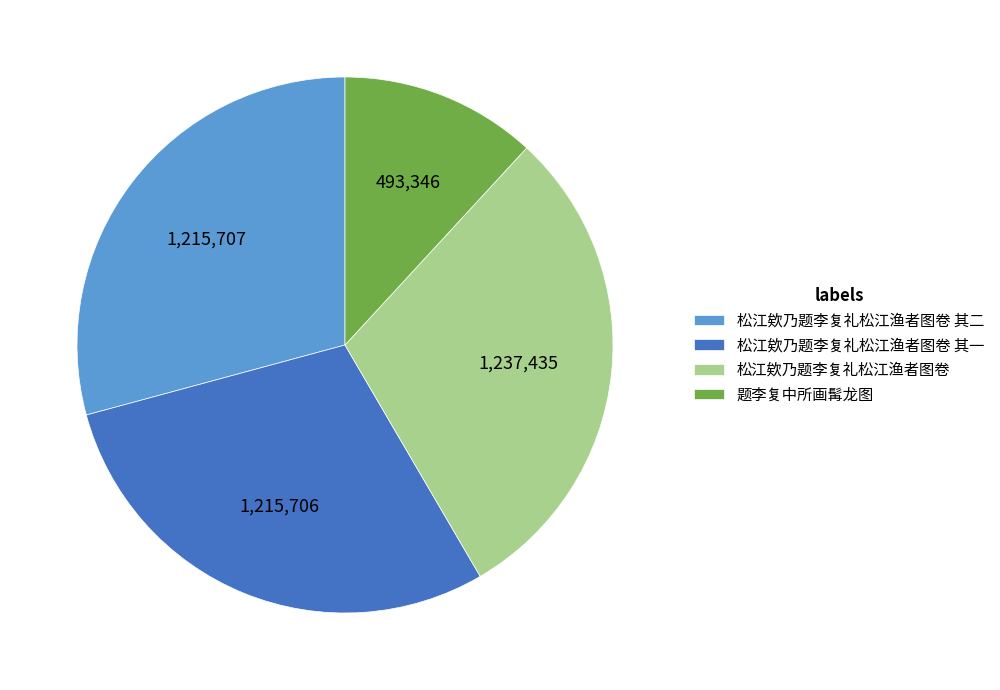

Is it true that 题李复中所画髯龙图 is 12% of the pie?

True